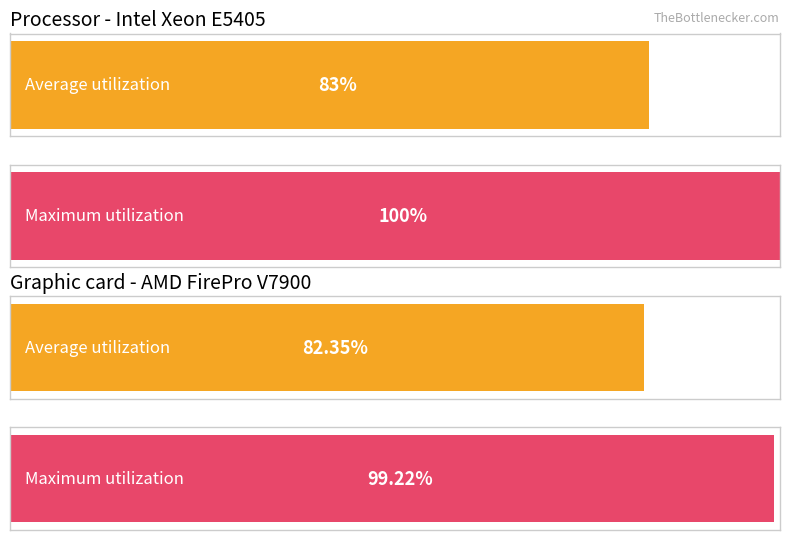

How many bars are there in each group?

2